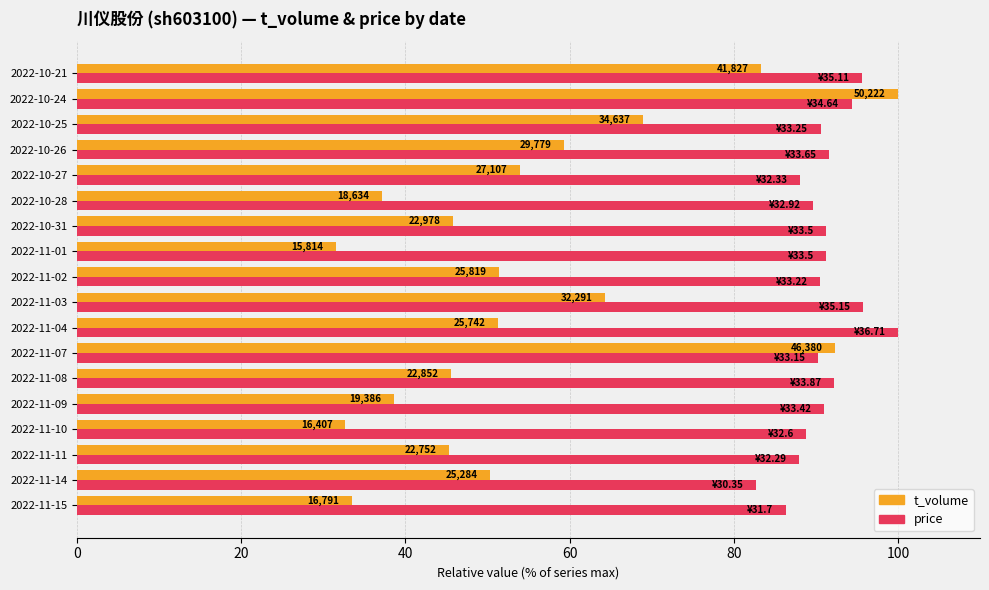

What are all the series names shown in the legend?

t_volume, price